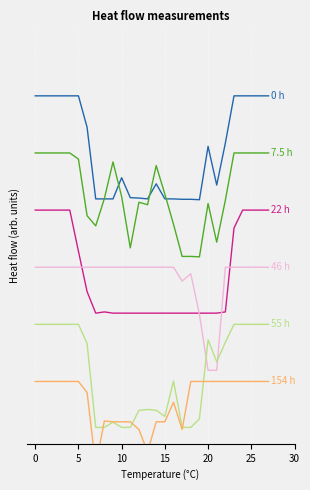

True or false: 22 h and 0 h cross at least once.

False